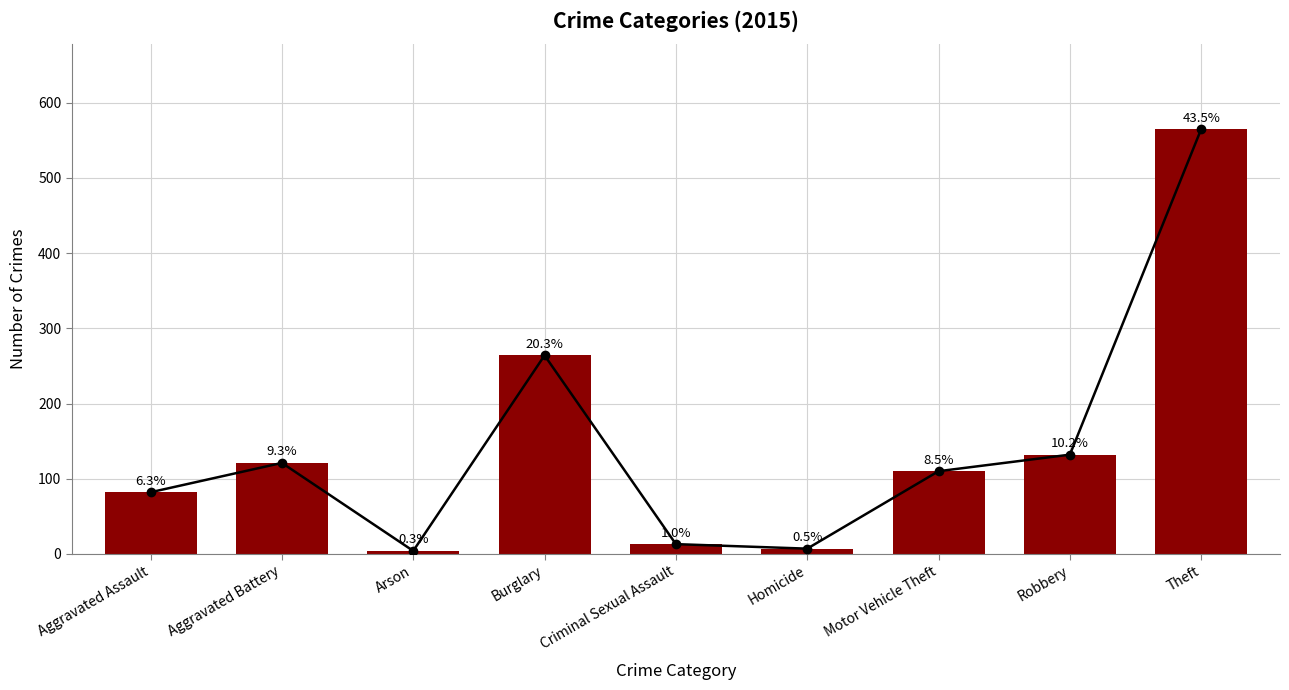

Which has a higher value, Criminal Sexual Assault or Robbery?

Robbery